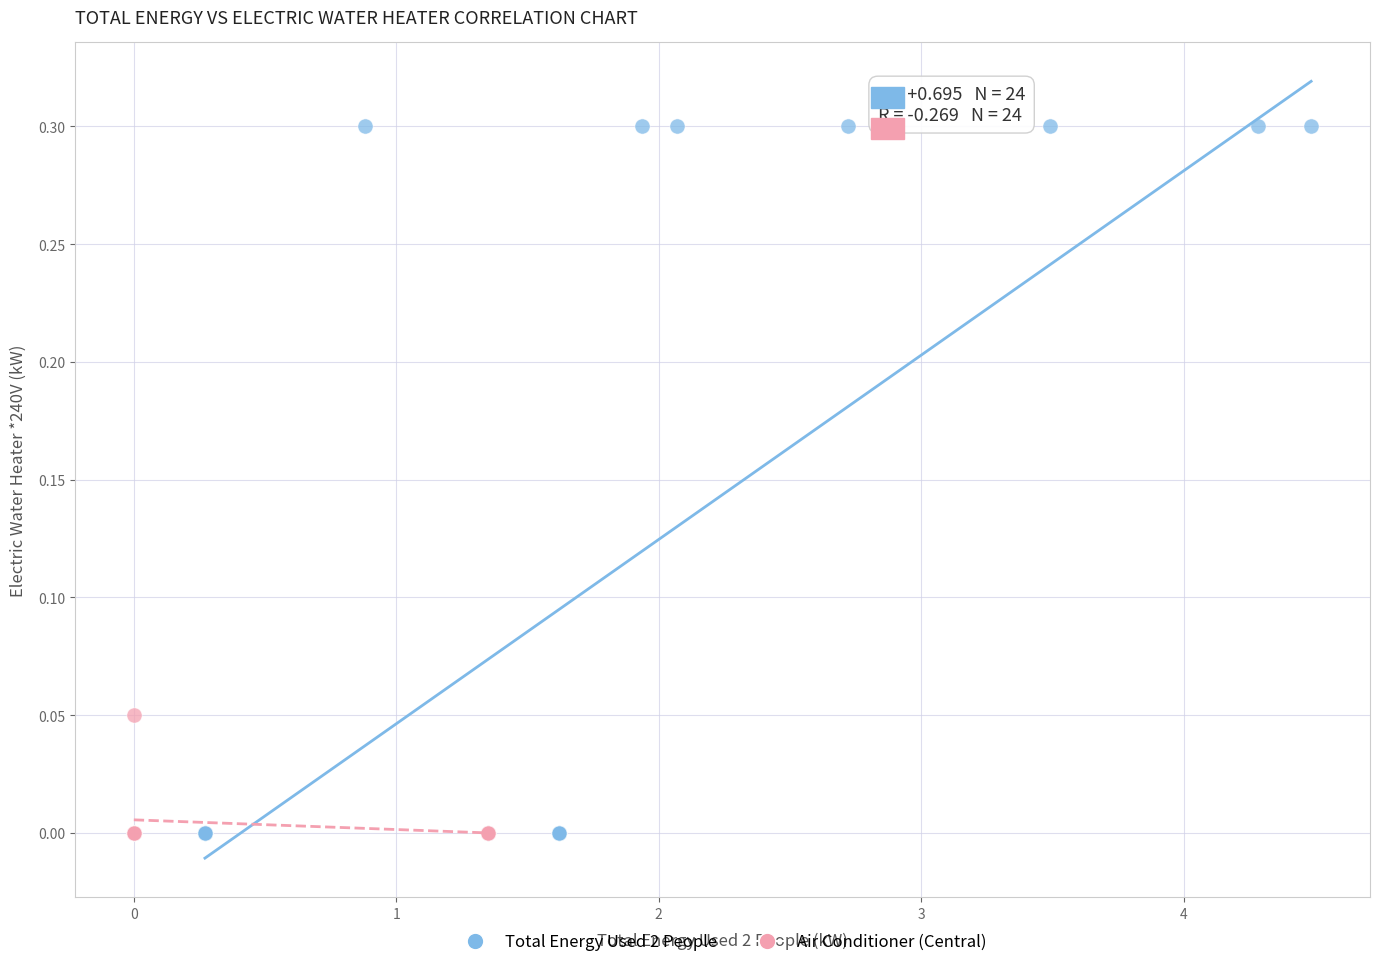

Which series reaches the maximum Y coordinate?

Total Energy Used 2 People